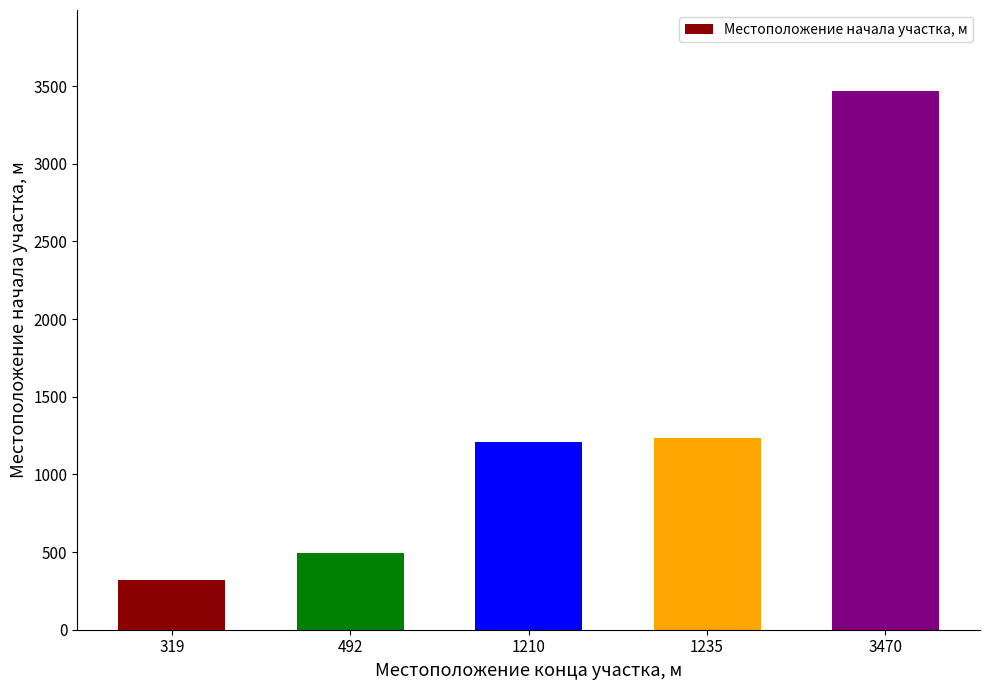

Which has a higher value, 492 or 1235?

1235